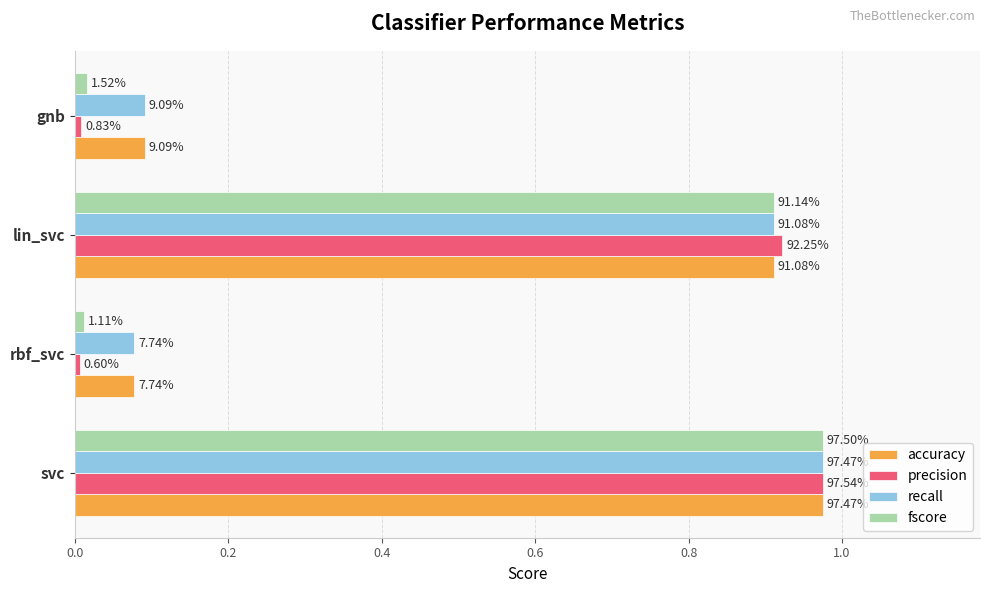

Which series has the largest range (max minus min)?

precision